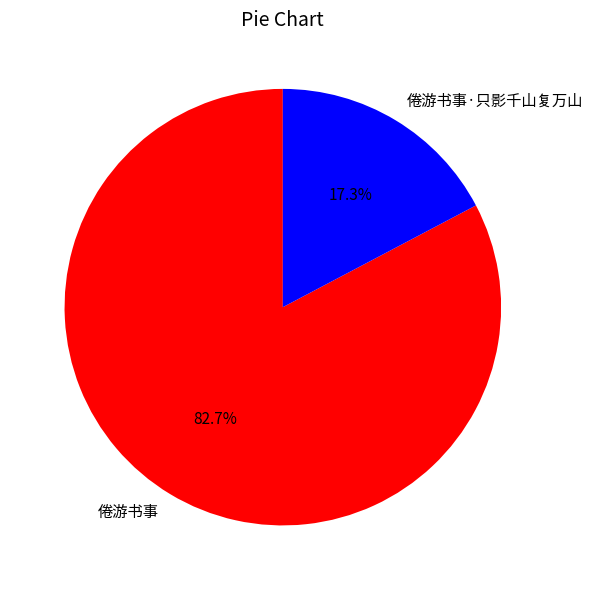

Which slice is the smallest?

倦游书事·只影千山复万山